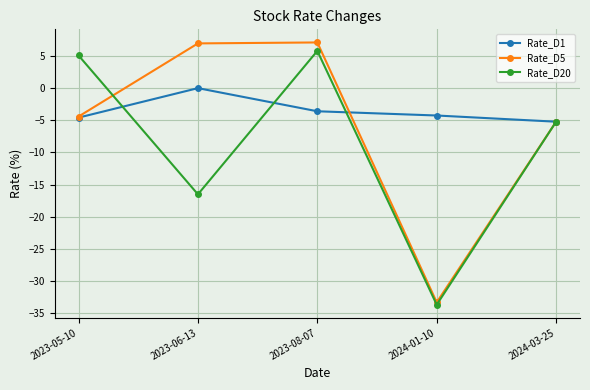

What is the difference between the maximum and minimum values in the Rate_D20 series?

39.5